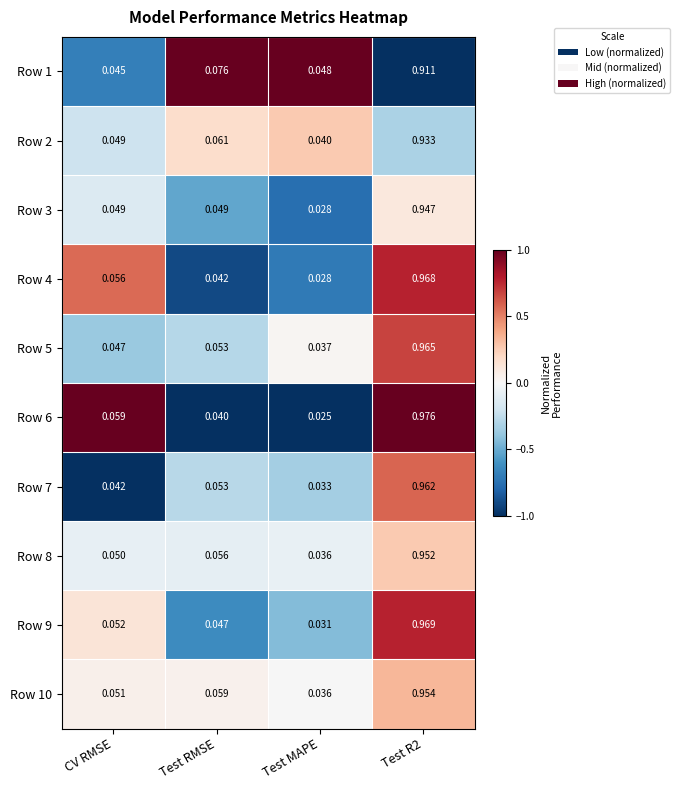

List the series in order of their peak value, highest first.

Row 6, Row 9, Row 4, Row 5, Row 7, Row 10, Row 8, Row 3, Row 2, Row 1